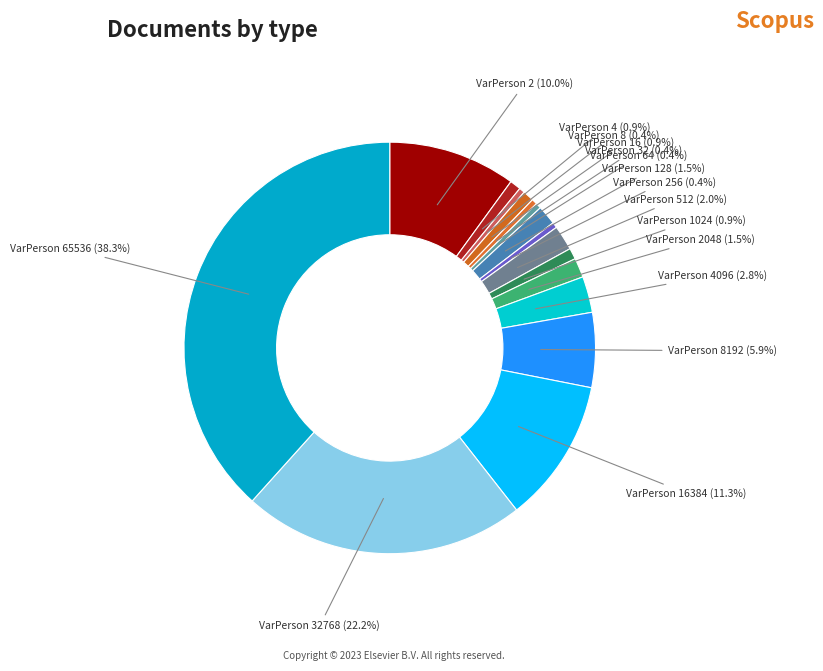

How many slices are in this pie chart?

16